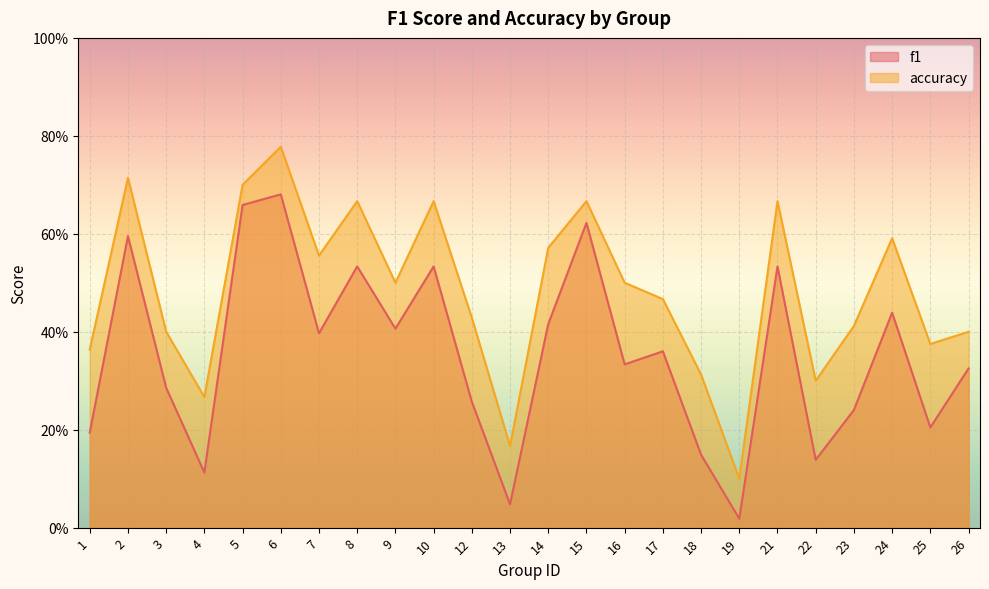

The value of f1 at 8 is 0.5. True or false?

True